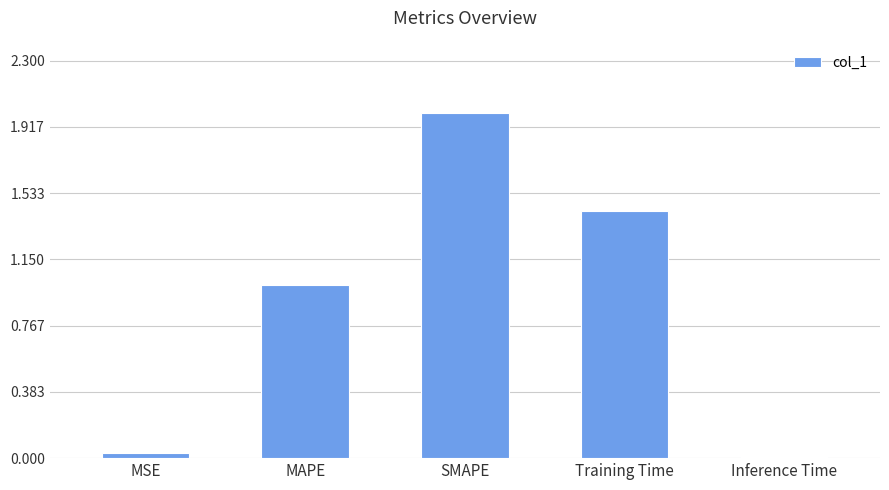

The value at Training Time is 0.9. True or false?

False